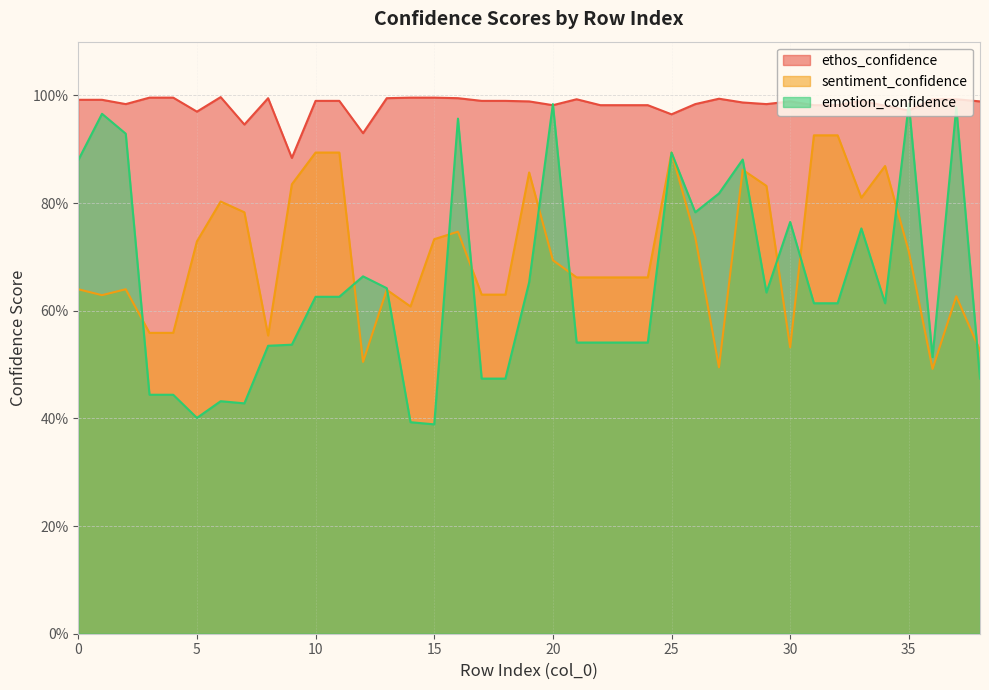

Read the sentiment_confidence value at 1.

0.6